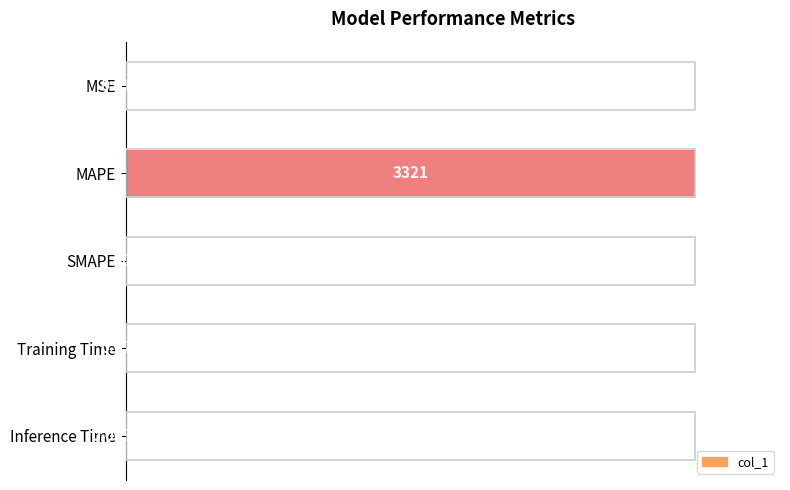

Are the bars horizontal?

Yes